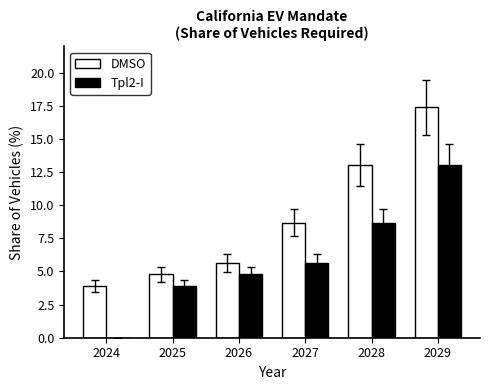

What is the sum of all Tpl2-I values?

36.1